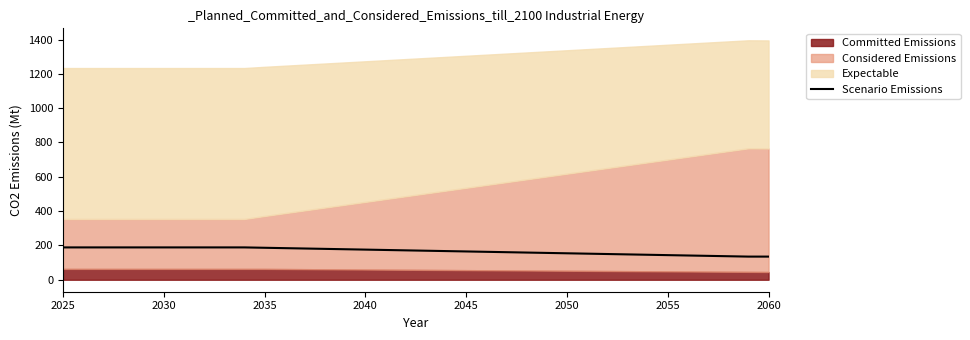

What is the lowest value of the Scenario Emissions series?

134.9